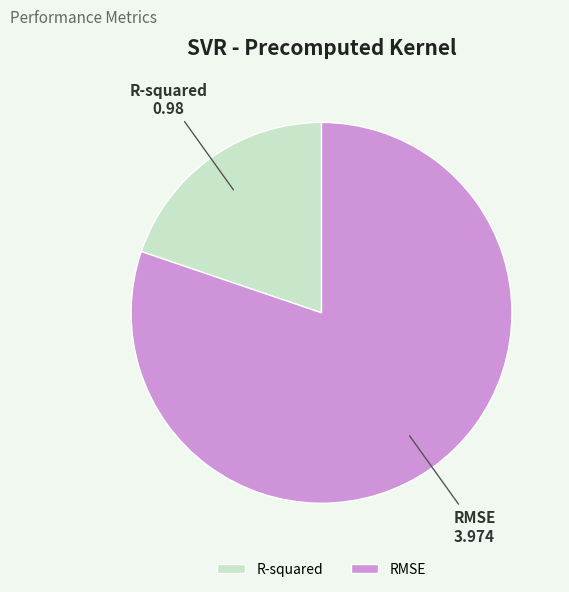

Does R-squared represent more than half of the total?

No